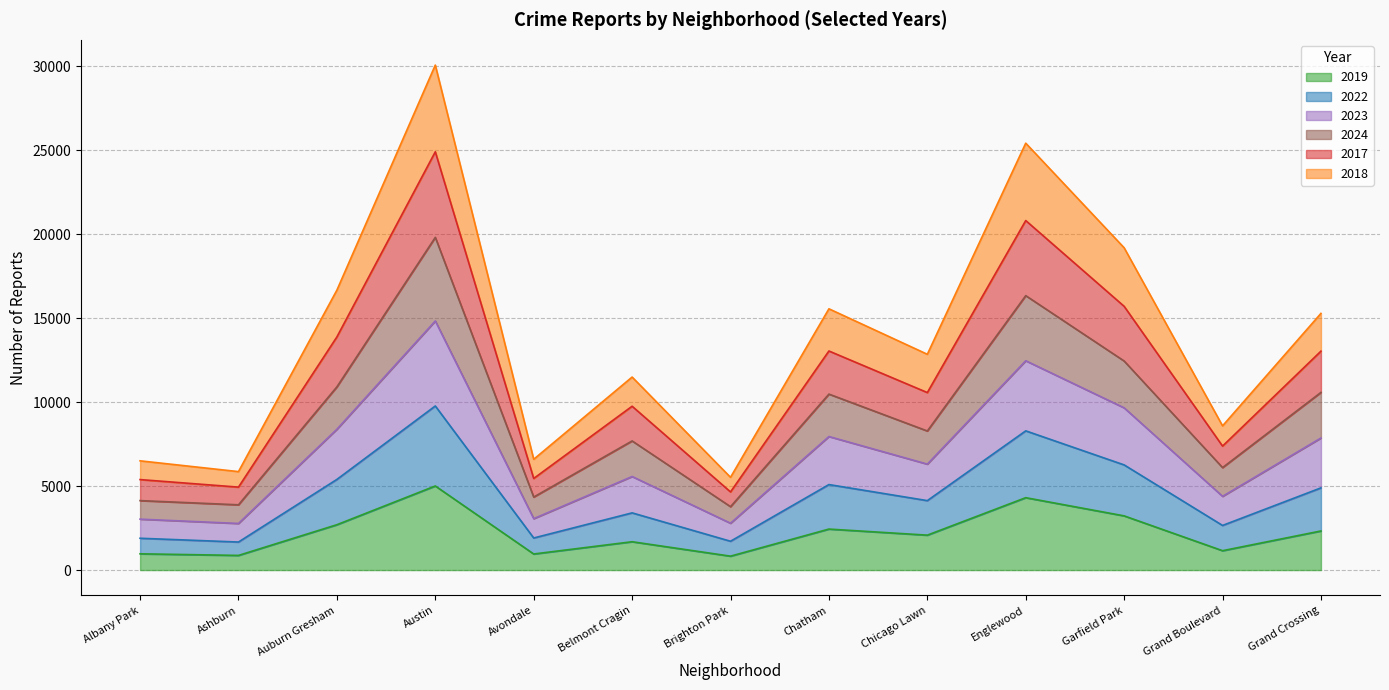

What is the greatest value displayed?

30071